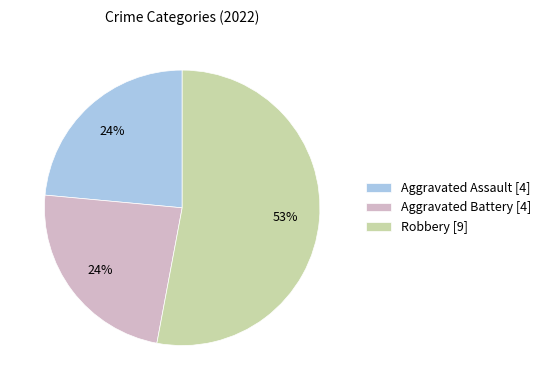

To the nearest percent, what portion does Aggravated Battery [4] represent?

24%